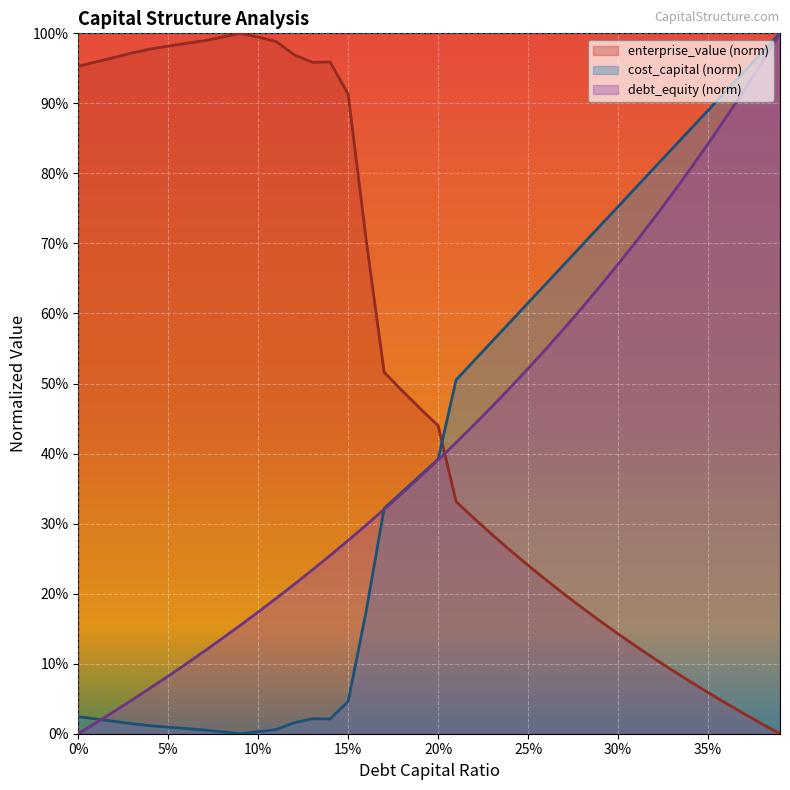

How many interior local valleys does the cost_capital series have?

2